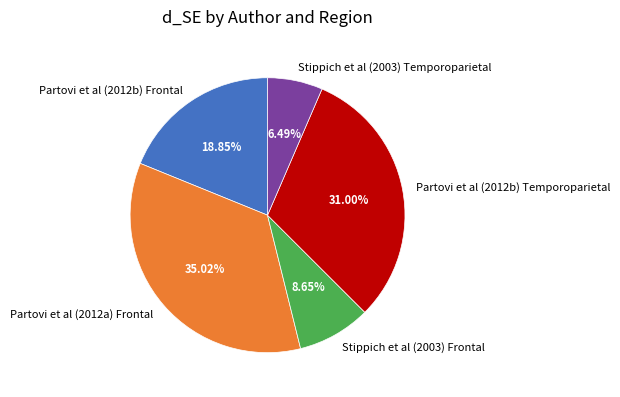

To the nearest percent, what percentage of the pie is Partovi et al (2012a) Frontal?

35%